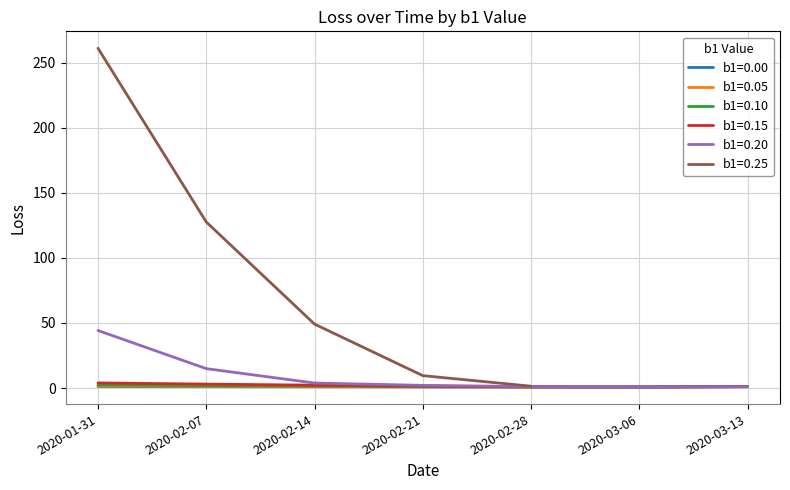

At which label does b1=0.20 reach its peak?

2020-01-31